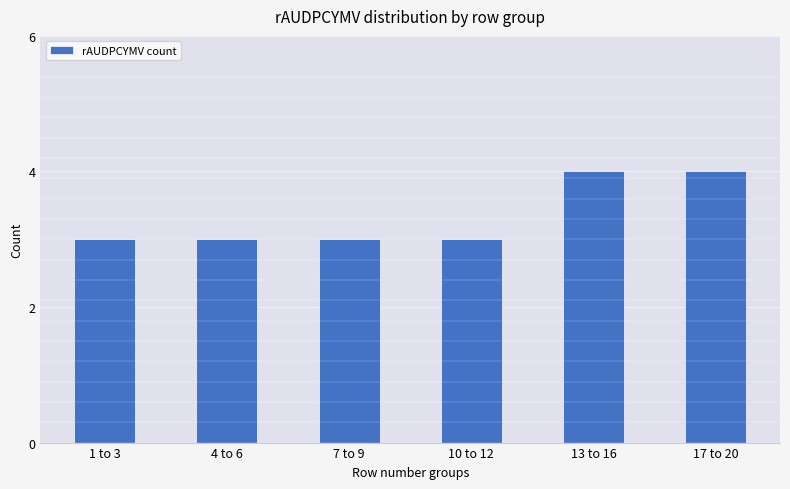

What is the smallest value displayed?

3